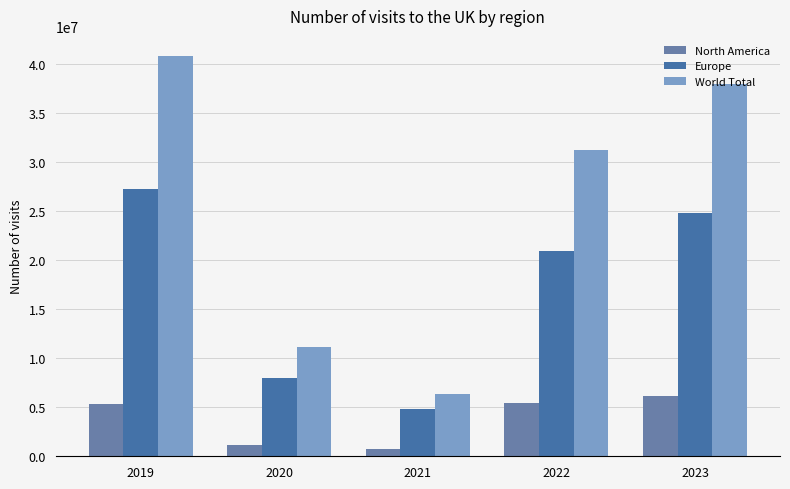

Rank the series by their average value, from lowest to highest.

North America, Europe, World Total